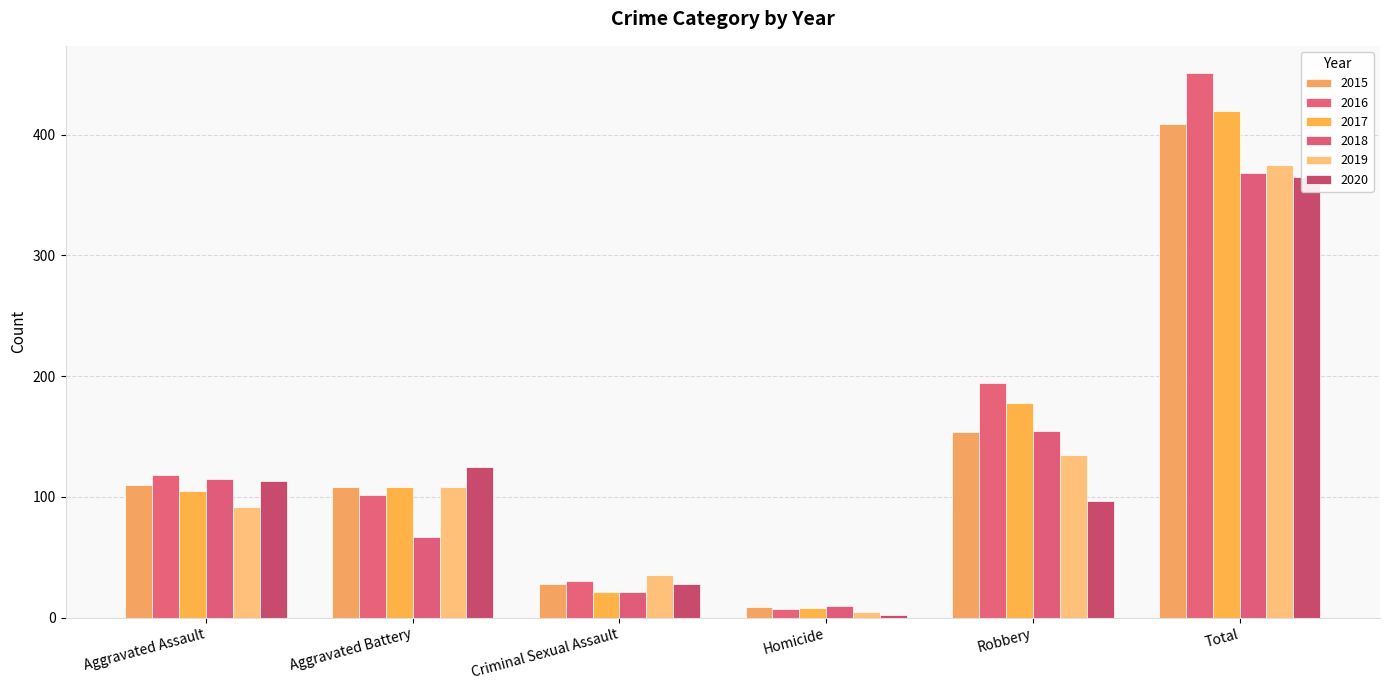

Reading right to left, extract all data points from this chart.

2015: Total=409	Robbery=154	Homicide=9	Criminal Sexual Assault=28	Aggravated Battery=108	Aggravated Assault=110
2016: Total=451	Robbery=194	Homicide=7	Criminal Sexual Assault=30	Aggravated Battery=102	Aggravated Assault=118
2017: Total=420	Robbery=178	Homicide=8	Criminal Sexual Assault=21	Aggravated Battery=108	Aggravated Assault=105
2018: Total=368	Robbery=155	Homicide=10	Criminal Sexual Assault=21	Aggravated Battery=67	Aggravated Assault=115
2019: Total=375	Robbery=135	Homicide=5	Criminal Sexual Assault=35	Aggravated Battery=108	Aggravated Assault=92
2020: Total=365	Robbery=97	Homicide=2	Criminal Sexual Assault=28	Aggravated Battery=125	Aggravated Assault=113